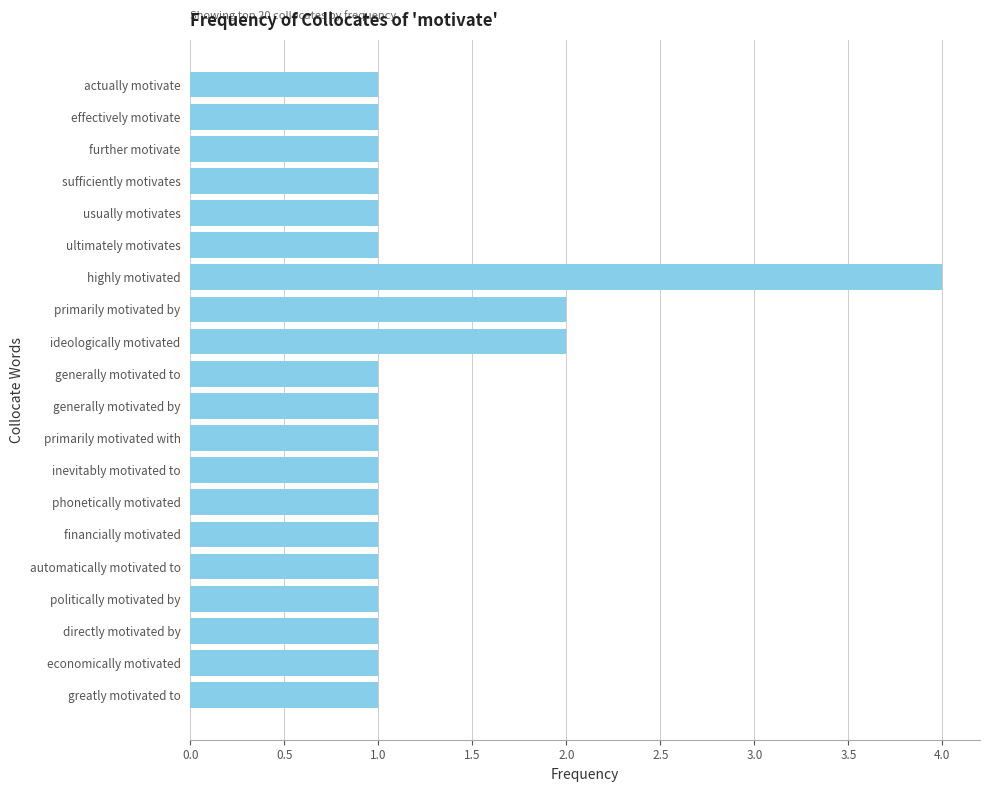

What is the minimum value shown in the chart?

1